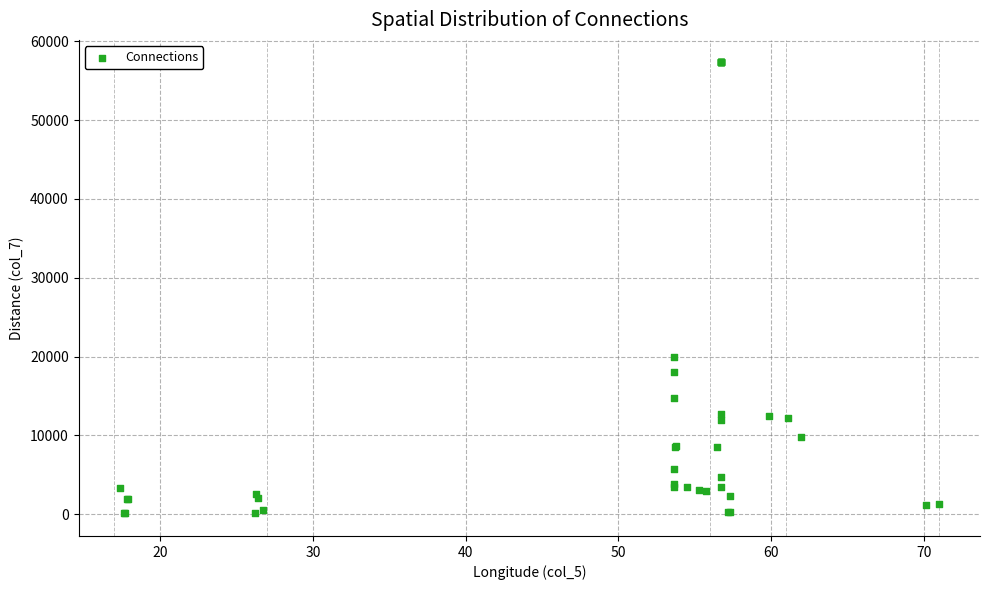

What Y value in the scatter plot is closest to 28705?

19890